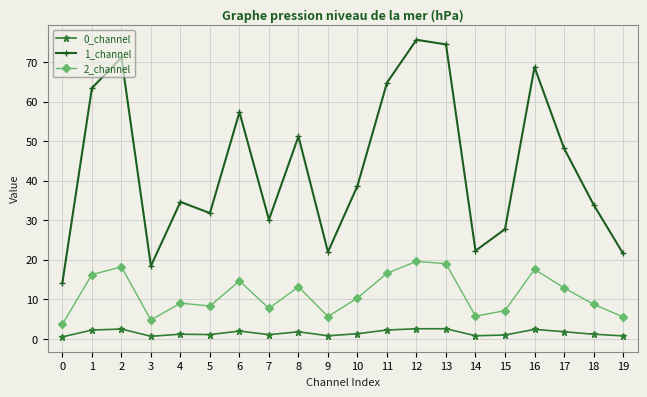

What is the maximum value shown in the chart?

75.6